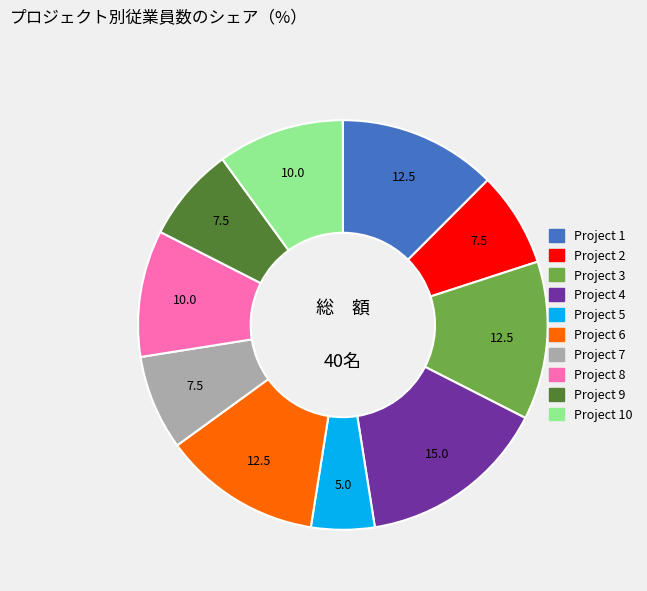

Is there any slice that represents more than half of the pie?

No